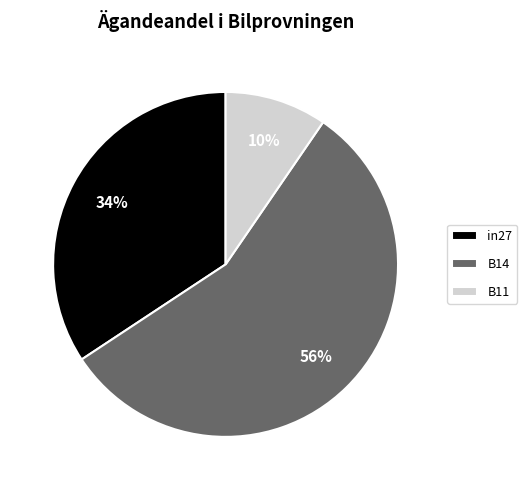

Rank the categories by value from lowest to highest.

B11, in27, B14